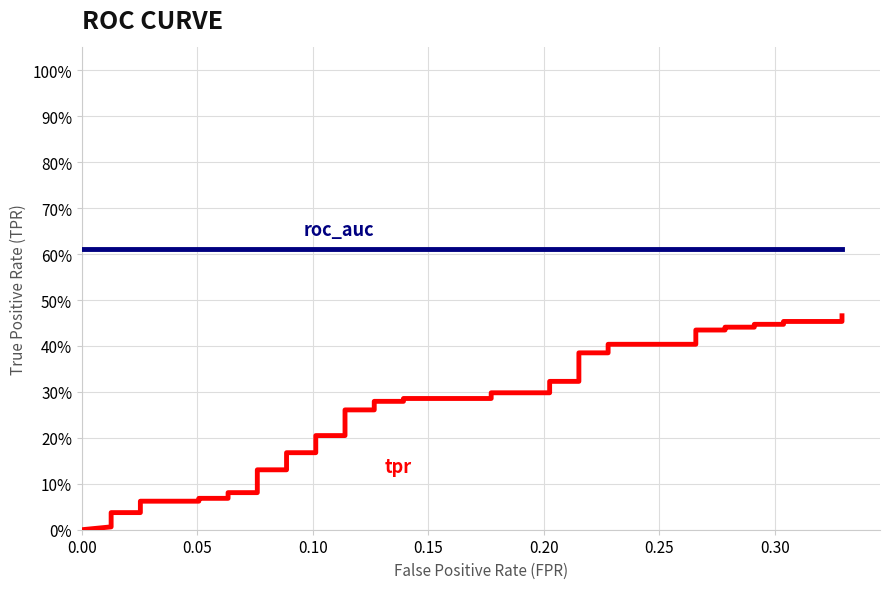

True or false: tpr has more than 2 interior local peaks.

False